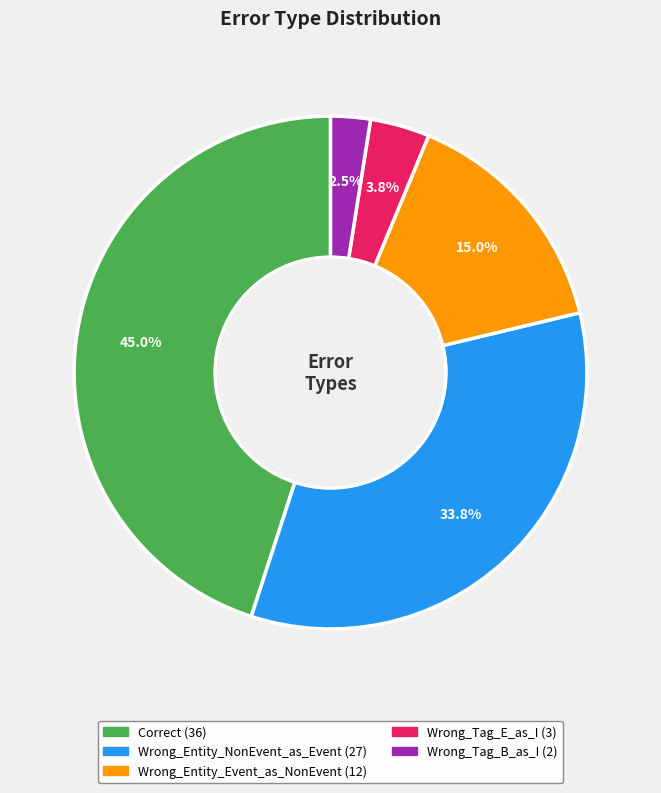

Rank the categories by value from lowest to highest.

Wrong_Tag_B_as_I, Wrong_Tag_E_as_I, Wrong_Entity_Event_as_NonEvent, Wrong_Entity_NonEvent_as_Event, Correct